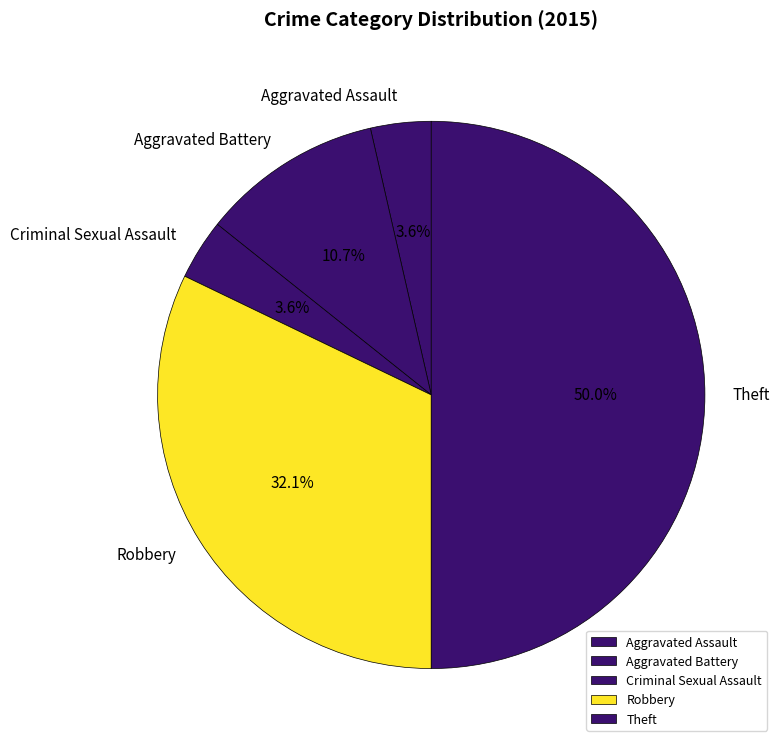

What is the total percentage of Theft and Aggravated Battery?

60.7%